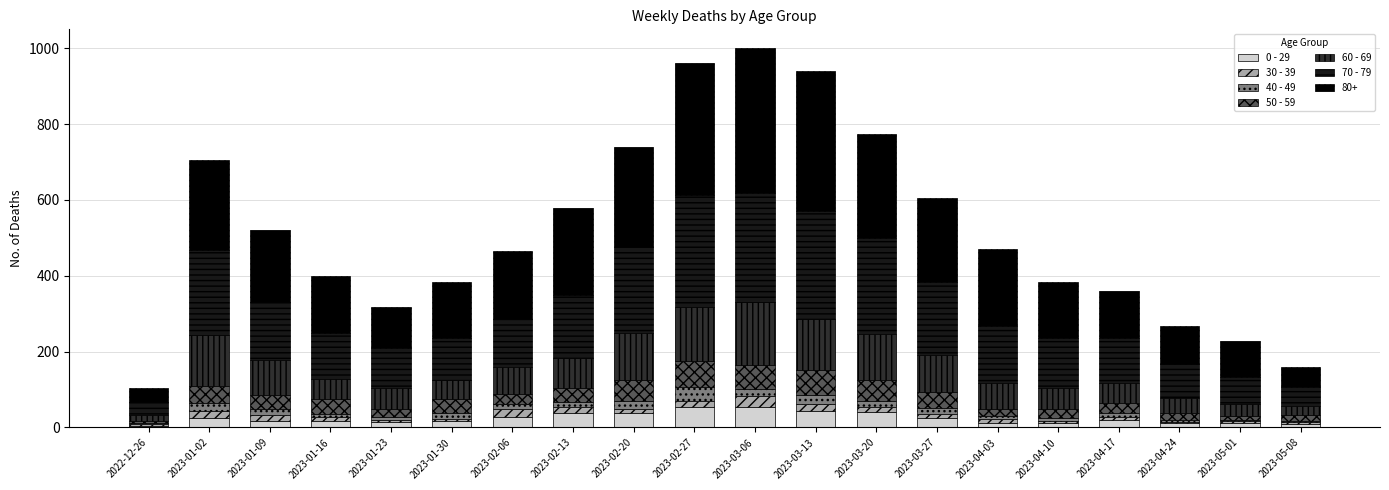

The 0 - 29 series shows 18 at 2023-02-27. True or false?

False